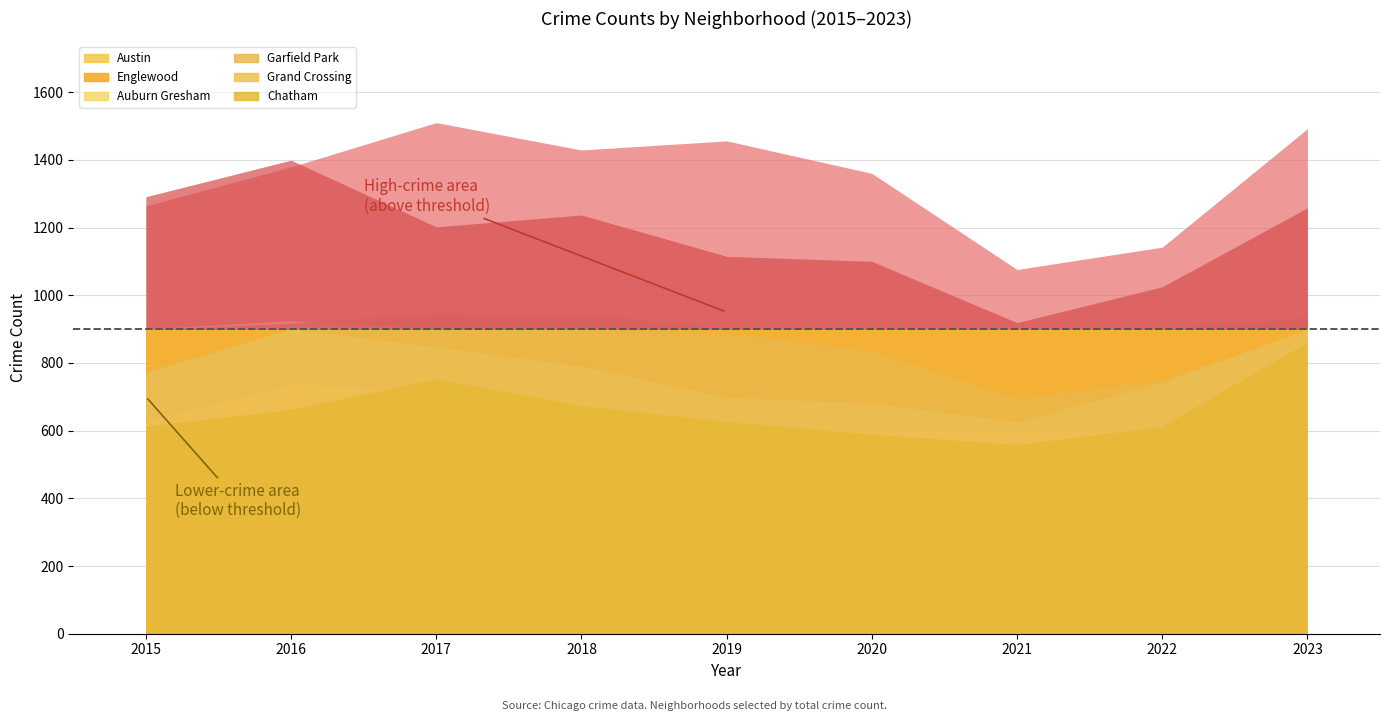

What is the total value across all series at 2018?

5698